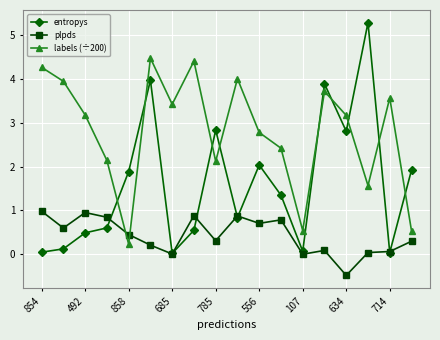

Which series ends up on top after the final intersection of labels (÷200) and plpds?

labels (÷200)